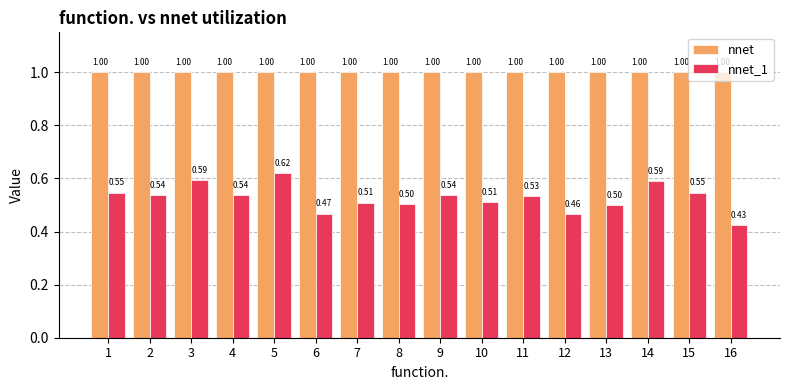

What is the value of the nnet_1 bar at the 10th from the left?

0.5